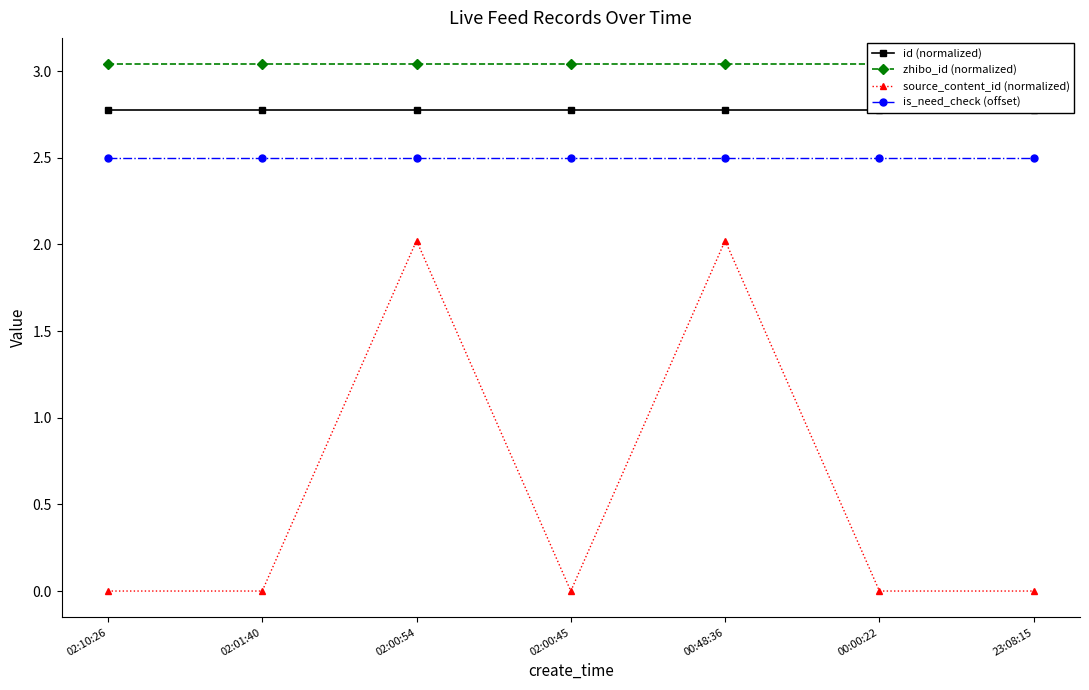

How many interior local peaks does the source_content_id (normalized) series have?

2